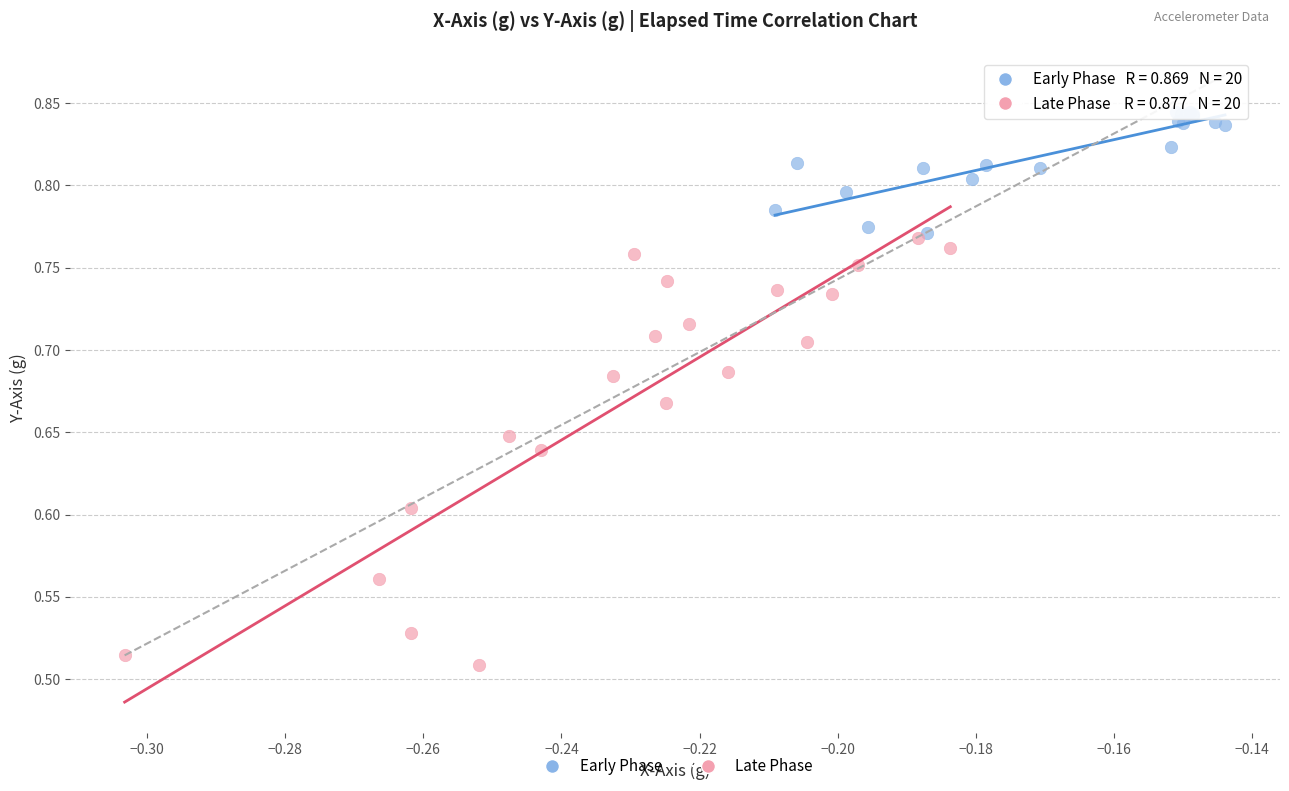

Which series reaches the maximum Y coordinate?

Early Phase